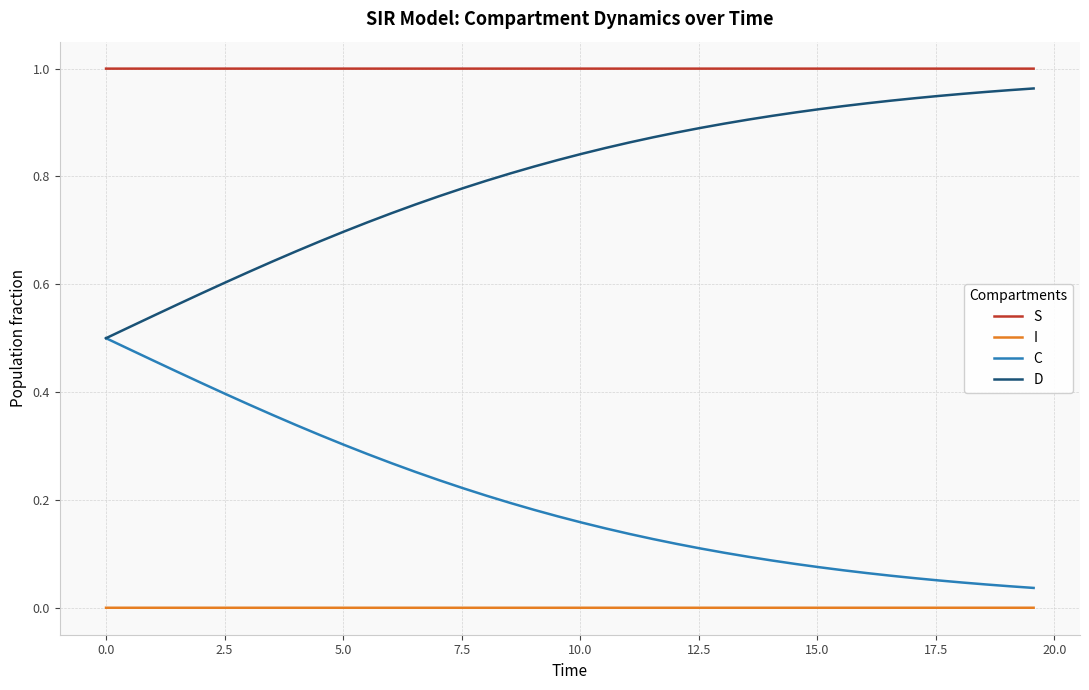

List the series in order of their overall mean, highest first.

S, D, C, I